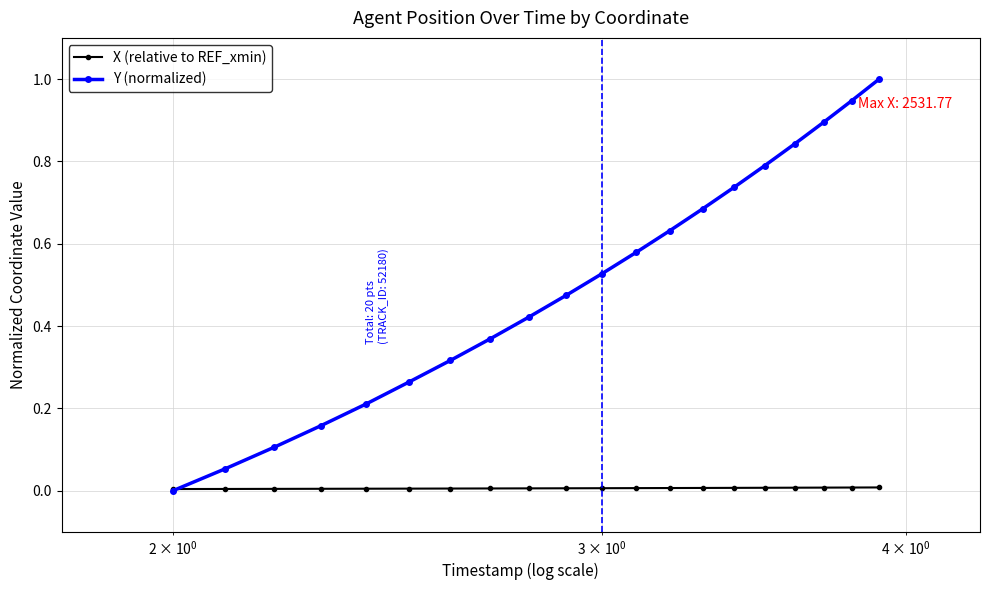

What is the maximum value for Y (normalized)?

1.0